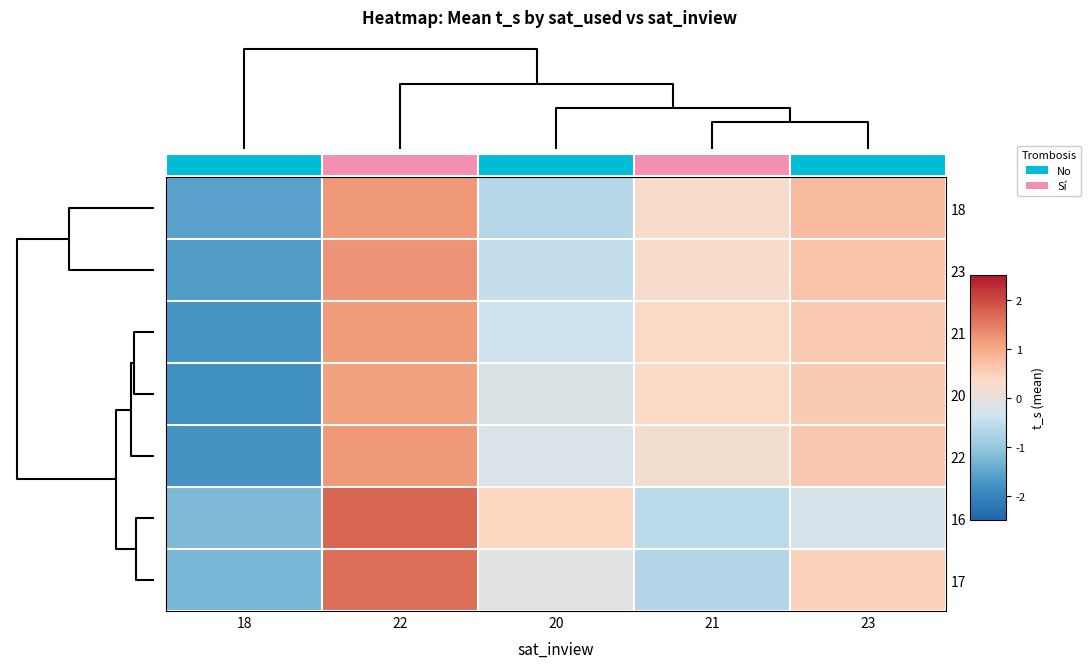

Rank the series by their maximum value, from highest to lowest.

16, 17, 23, 18, 22, 21, 20